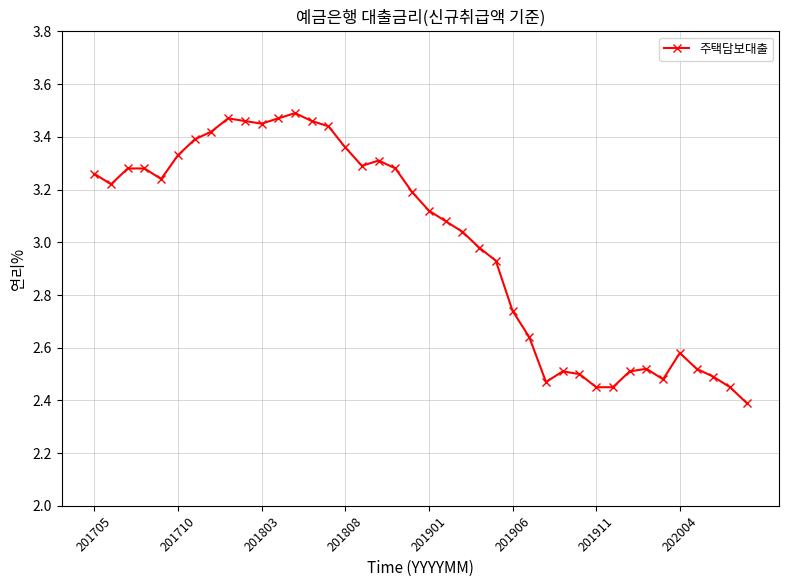

What is the sum of all values?

119.9